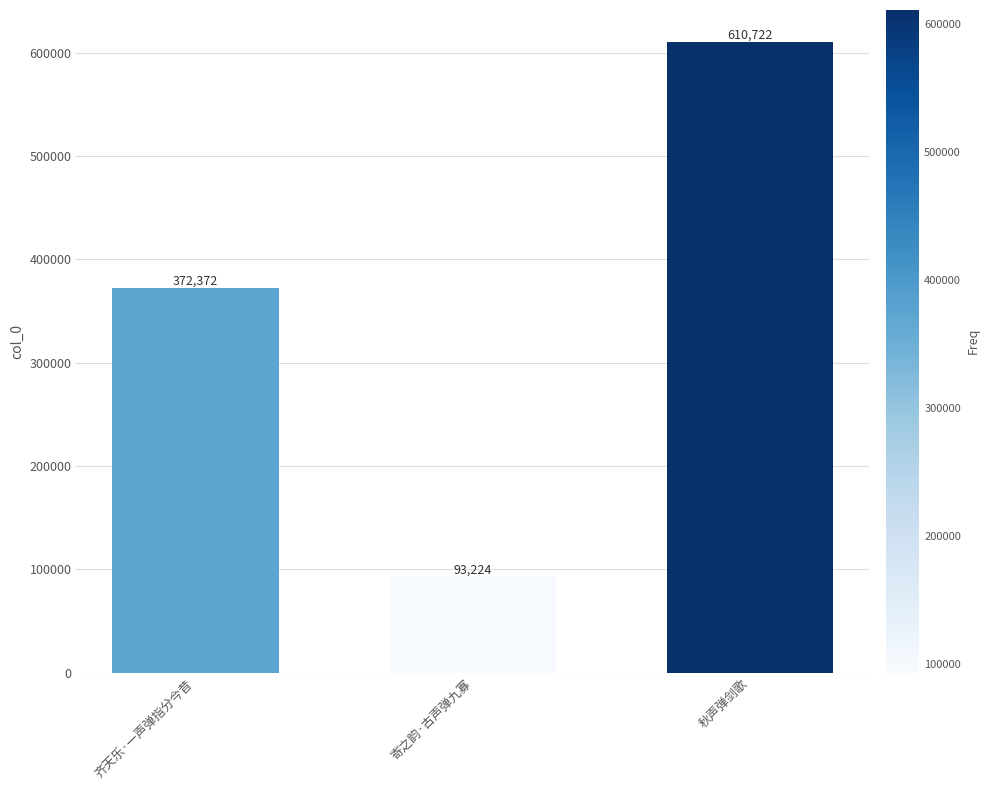

What is the difference between the maximum and minimum values?

517498